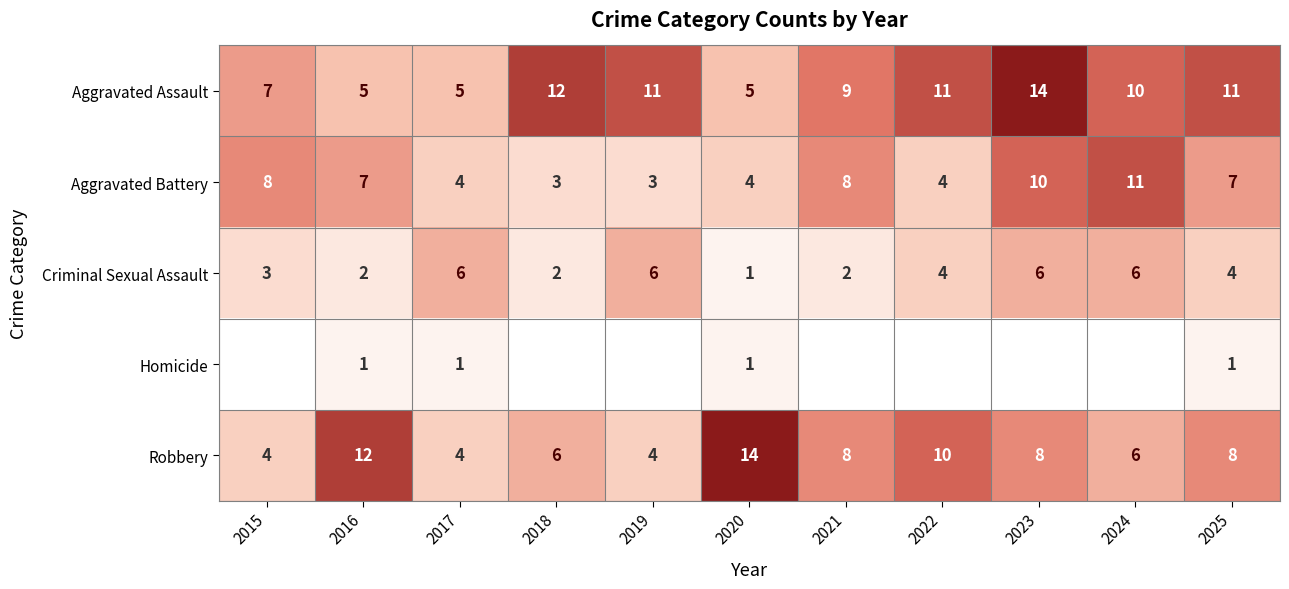

Is the value of Criminal Sexual Assault at 2019 greater than the value of Robbery at 2022?

No